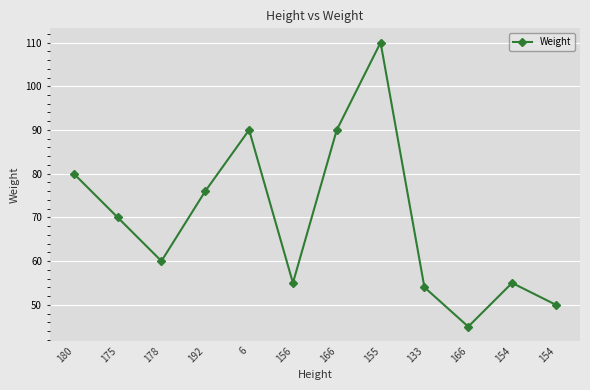

Reading left to right, list all the values displayed in this chart.

180=80	175=70	178=60	192=76	6=90	156=55	166=90	155=110	133=54	166=45	154=55	154=50